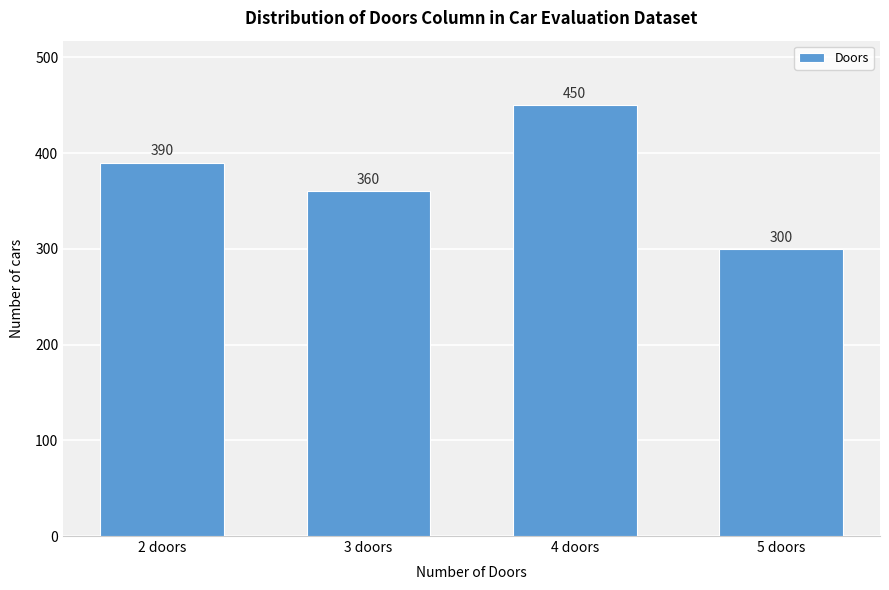

Reading left to right, list all the values displayed in this chart.

390	360	450	300